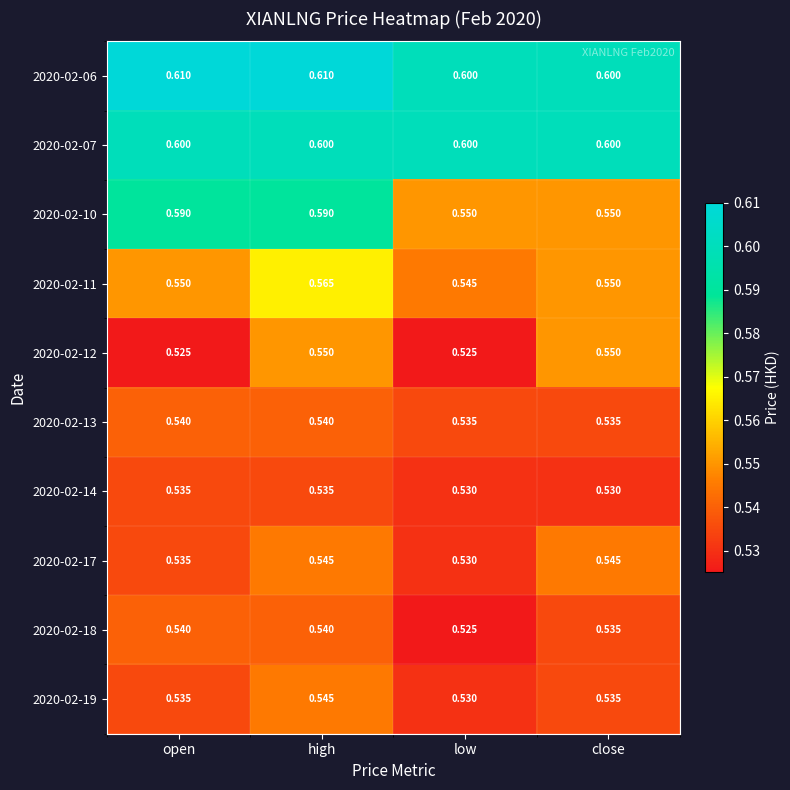

At which category is the sum across all series the highest?

high